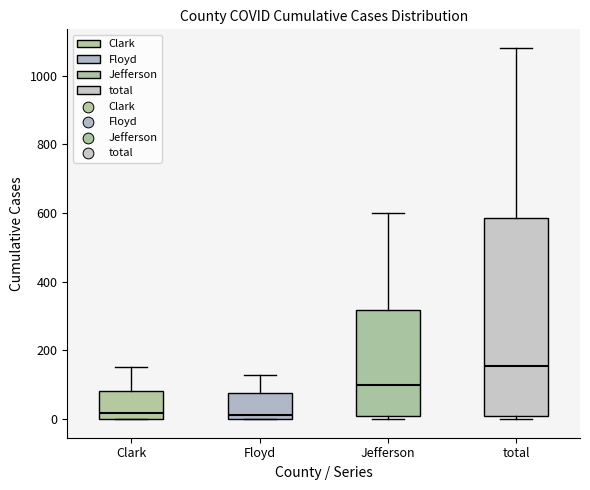

Reading left to right, transcribe this box plot: for each box, give where its median line is, the range the box spans, and where its two whiskers end, as read against the y-axis. The values are not printed on the chart, so give them approximately, as read against the axis.

Clark: median 20, box 0 to 80, whiskers 0 to 160
Floyd: median 20, box 0 to 80, whiskers 0 to 140
Jefferson: median 100, box 0 to 320, whiskers 0 (just below the box's lower edge) to 600
total: median 160, box 20 to 580, whiskers 0 to 1080